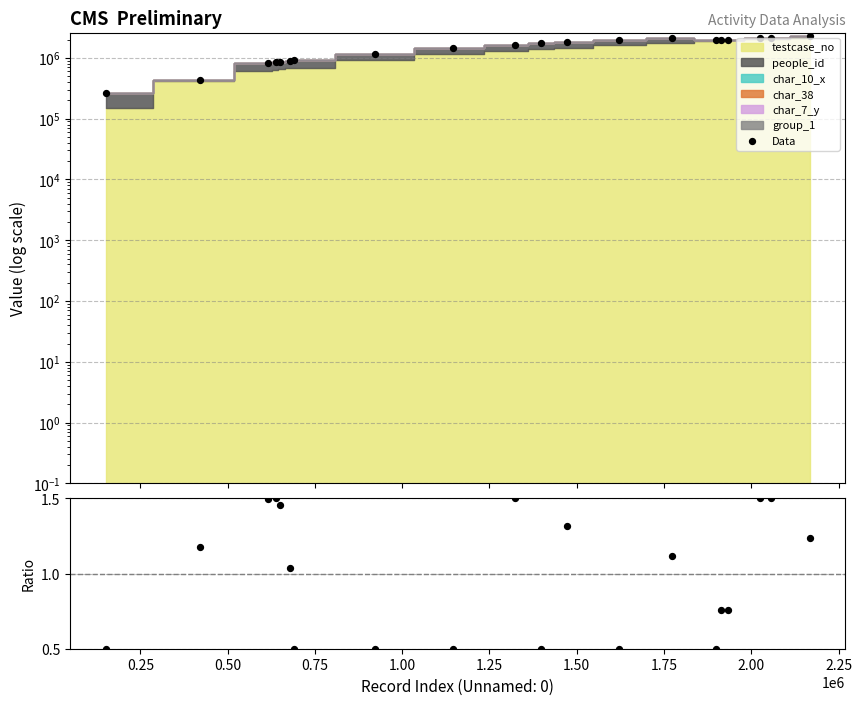

What is the total value across all series at 0.50?

822480.5